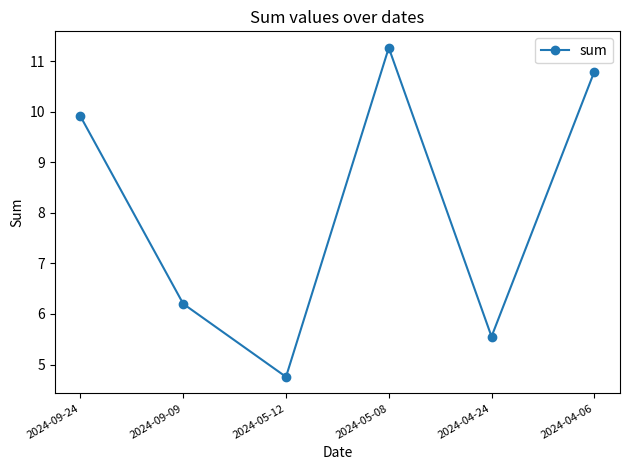

How many lines are shown in the chart?

1